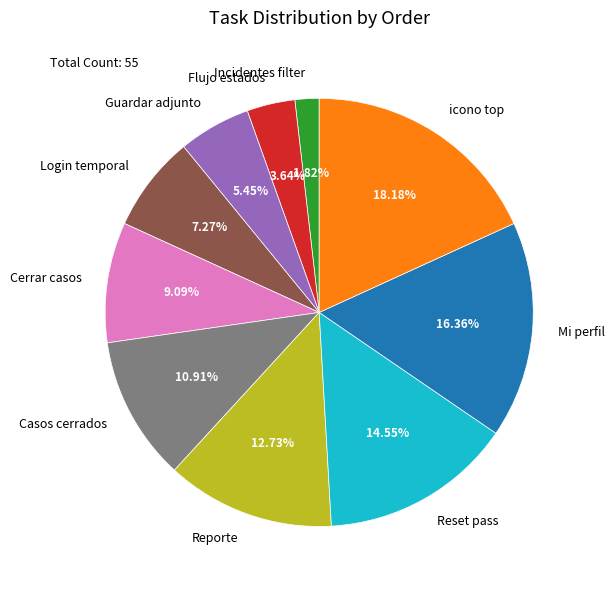

Which category has the smallest portion of the pie?

Incidentes filter